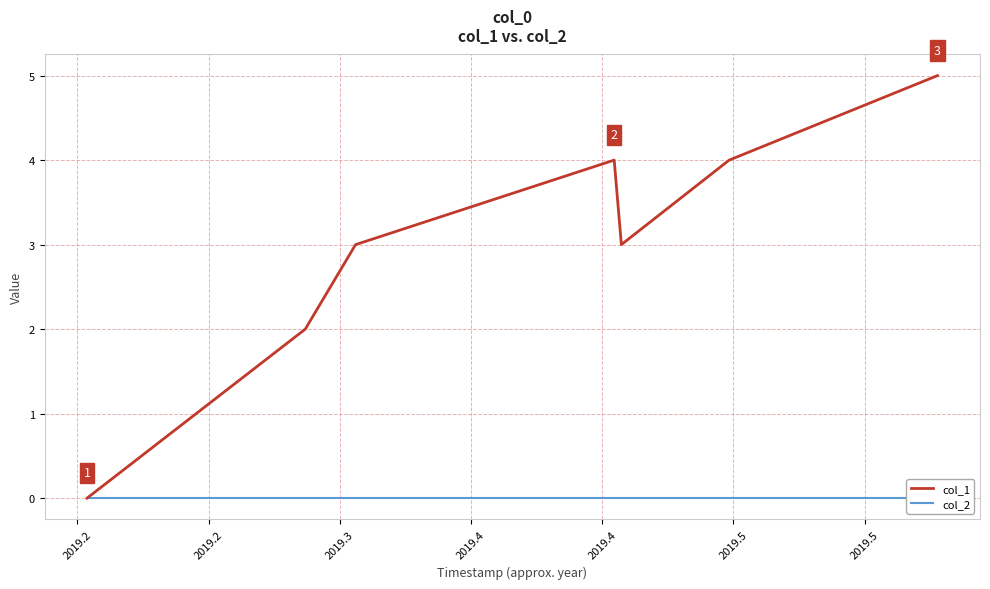

True or false: col_1 and col_2 intersect in this chart.

False